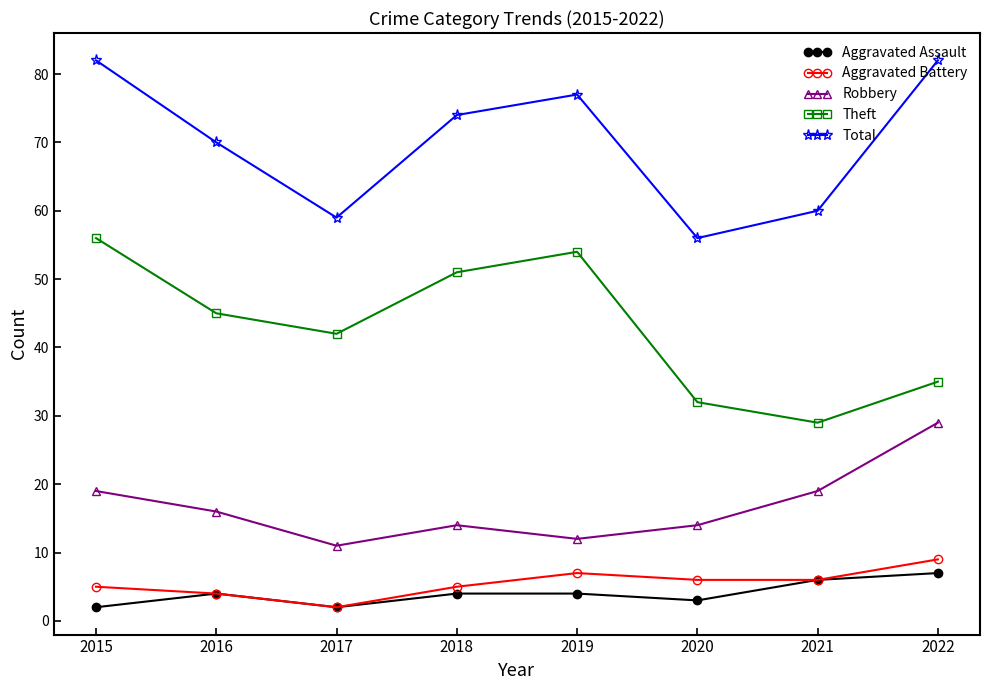

What are all the series names shown in the legend?

Aggravated Assault, Aggravated Battery, Robbery, Theft, Total